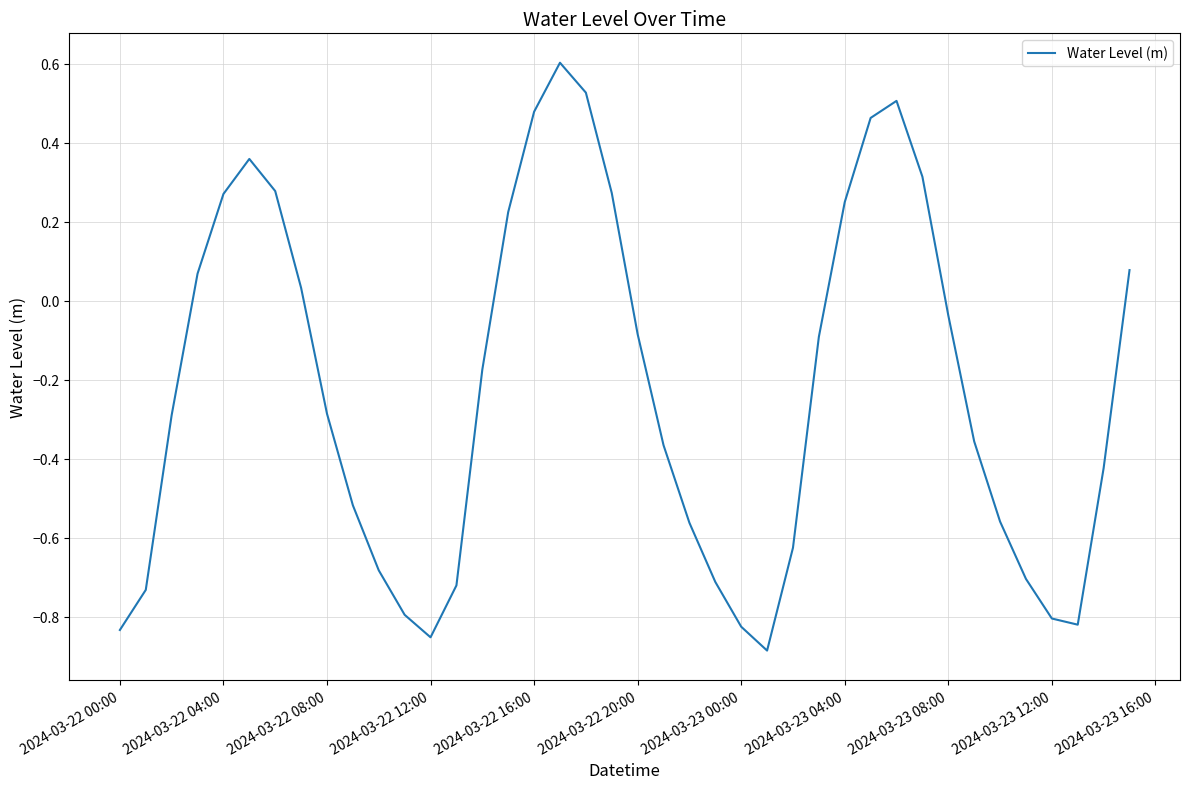

What is the maximum value shown in the chart?

0.6